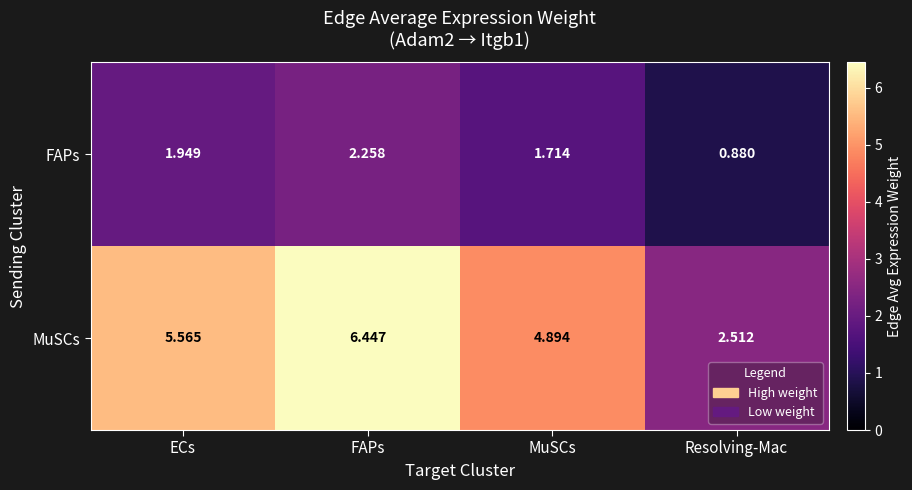

At how many categories does at least one series exceed 2?

4